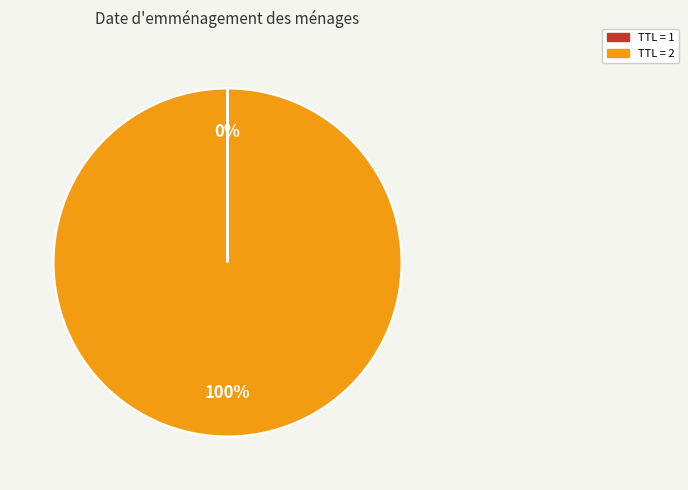

To the nearest percent, what is the difference between the largest and smallest slice percentages?

100%